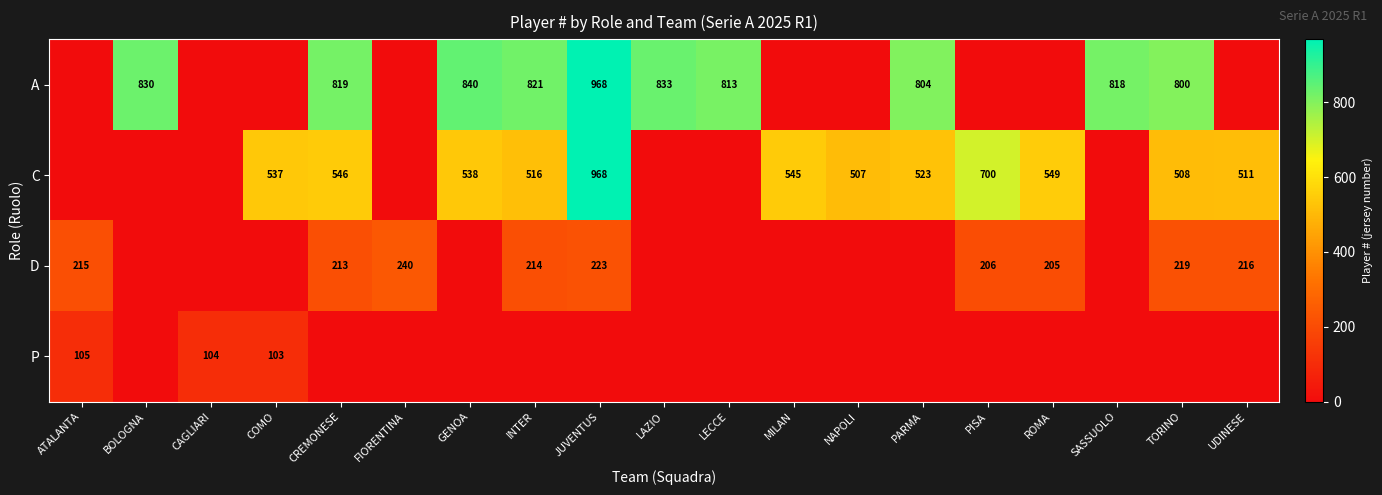

The C series shows 176 at ROMA. True or false?

False